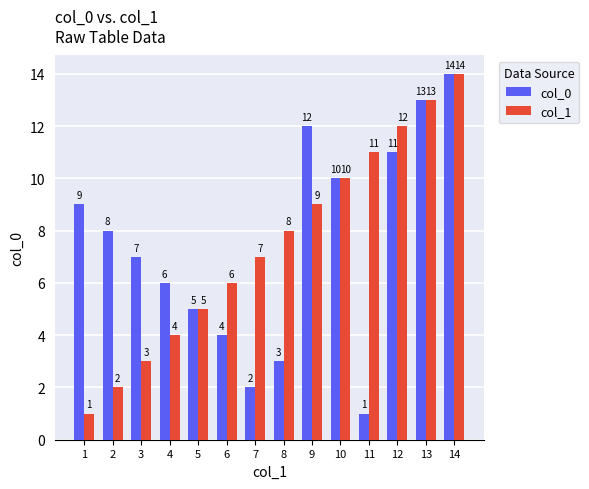

Reading left to right, what are all the values shown in this chart?

col_0: 1=9	2=8	3=7	4=6	5=5	6=4	7=2	8=3	9=12	10=10	11=1	12=11	13=13	14=14
col_1: 1=1	2=2	3=3	4=4	5=5	6=6	7=7	8=8	9=9	10=10	11=11	12=12	13=13	14=14